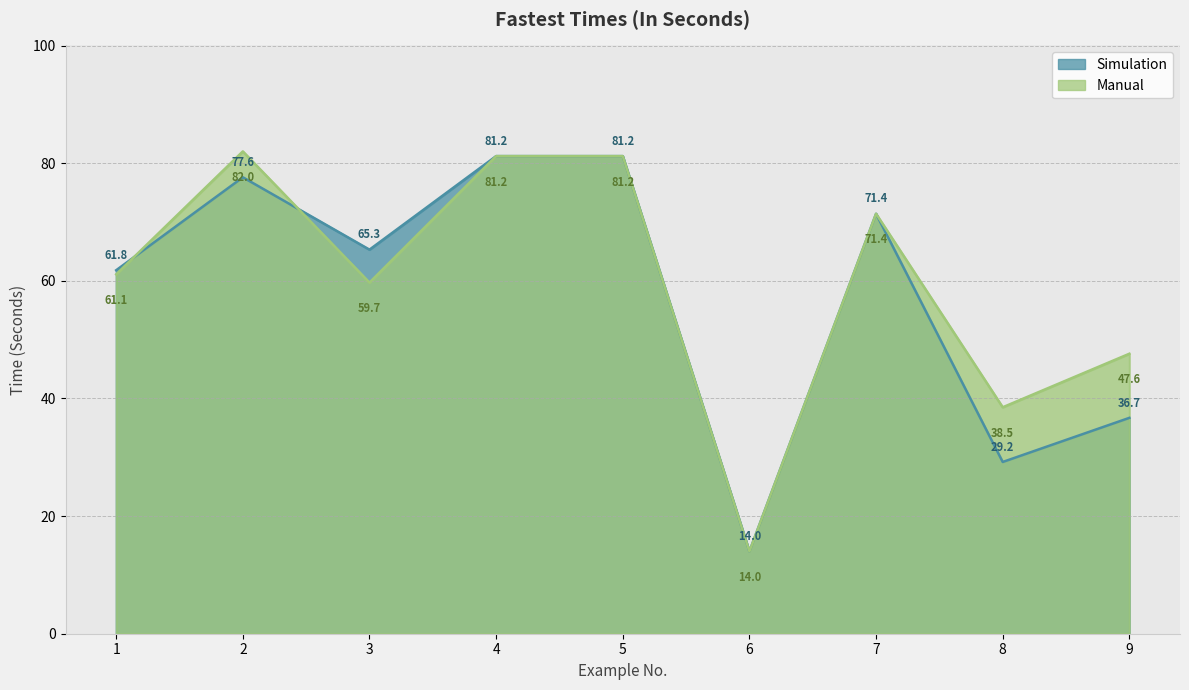

What is the value of the Manual point at the 6th from the left?

14.0